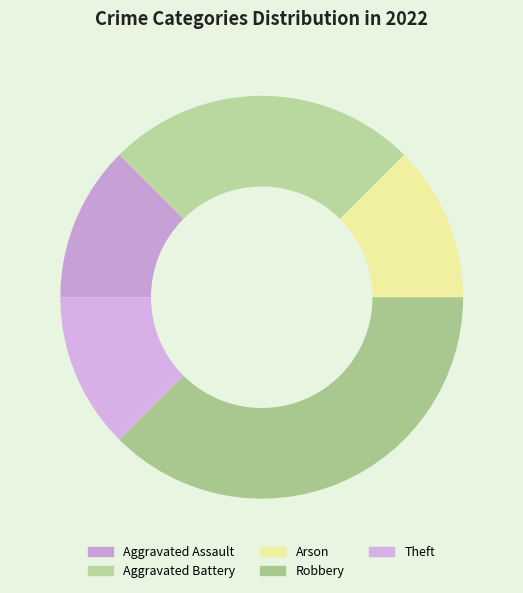

What is the change in value from Aggravated Battery to Theft?

-1